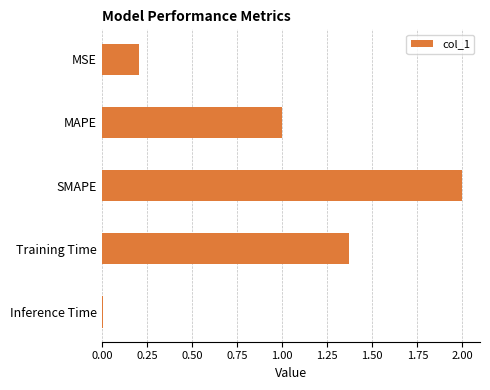

Between MAPE and Training Time, which is larger?

Training Time